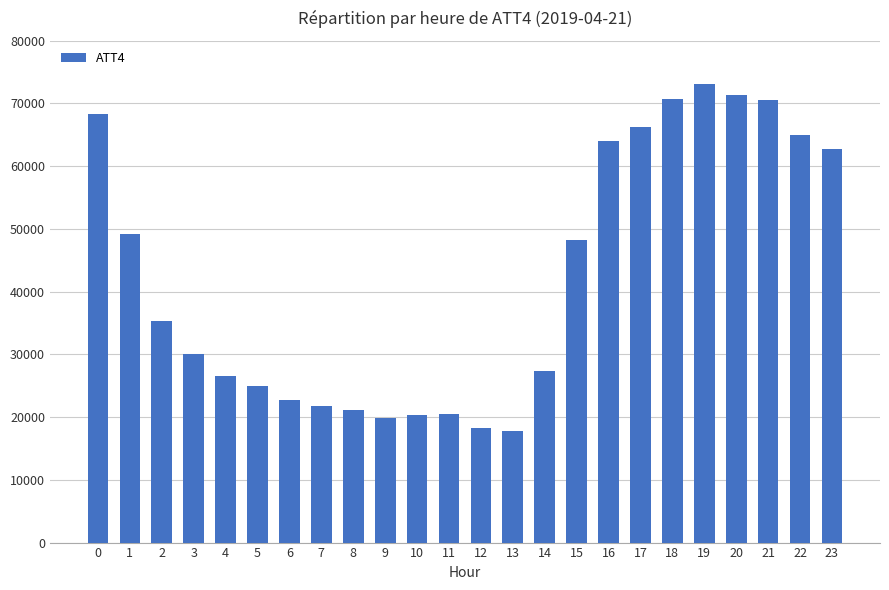

What value does the data have at 6?

22800